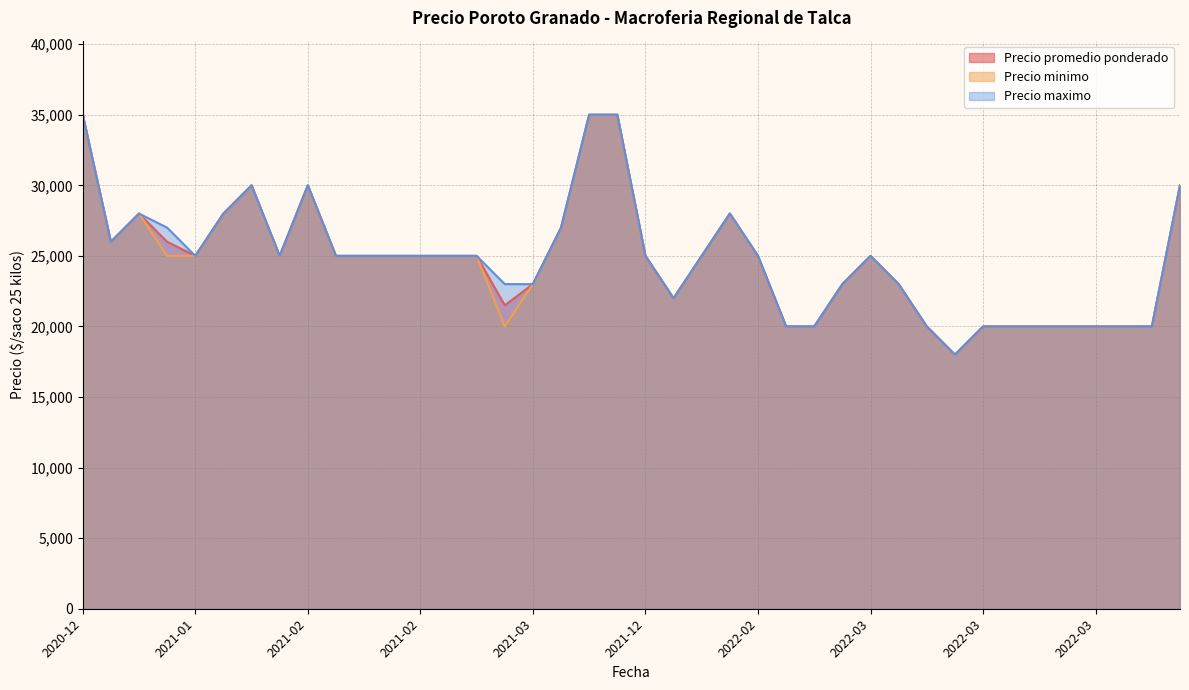

Does the chart have visible grid lines?

Yes